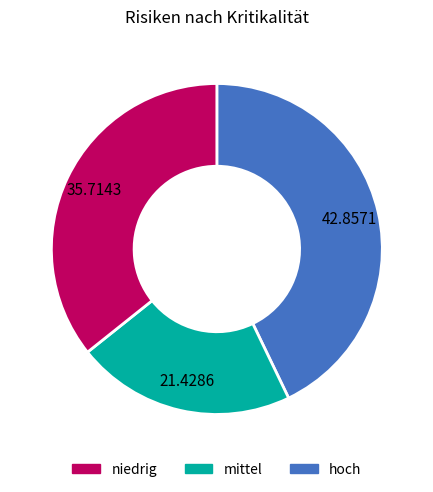

Is there any slice that represents more than half of the pie?

No